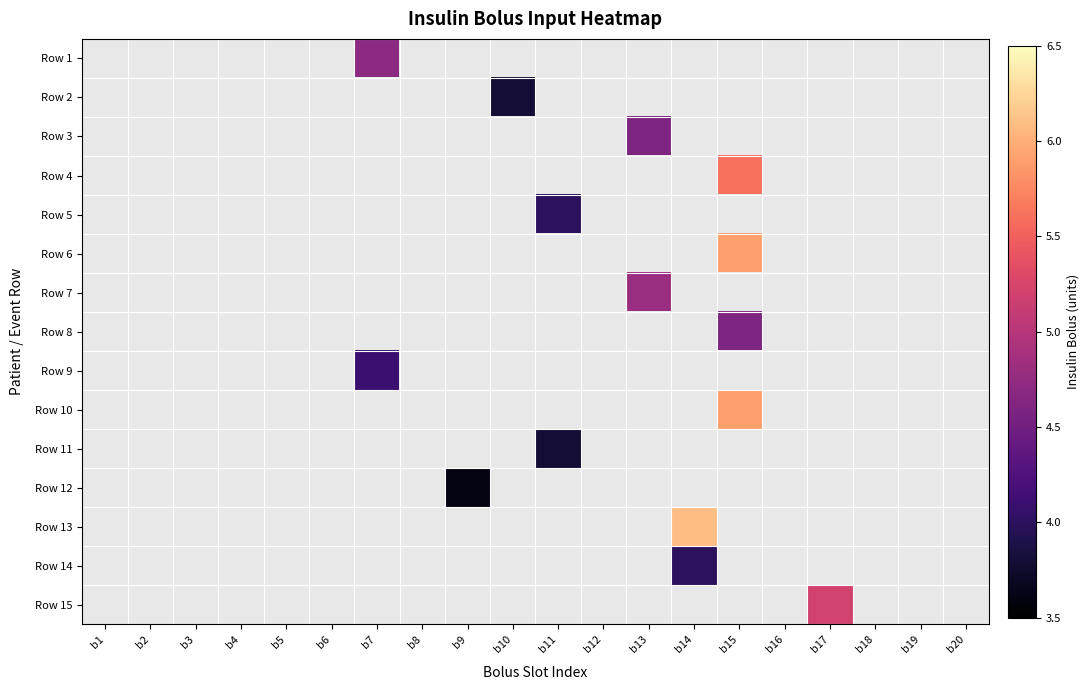

Which label corresponds to the smallest value in the chart?

b9